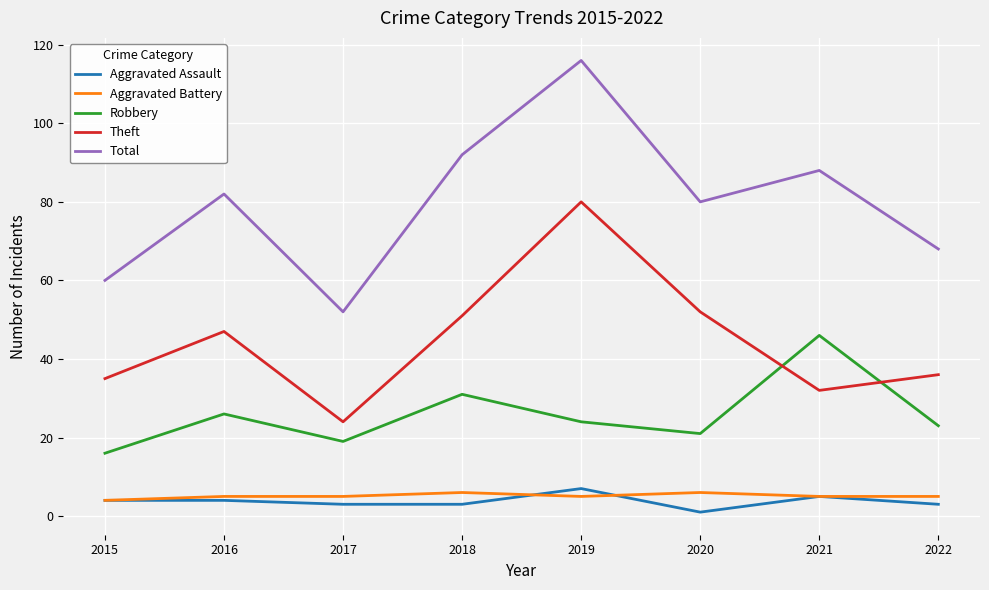

Is this an area chart (filled region under the line)?

No